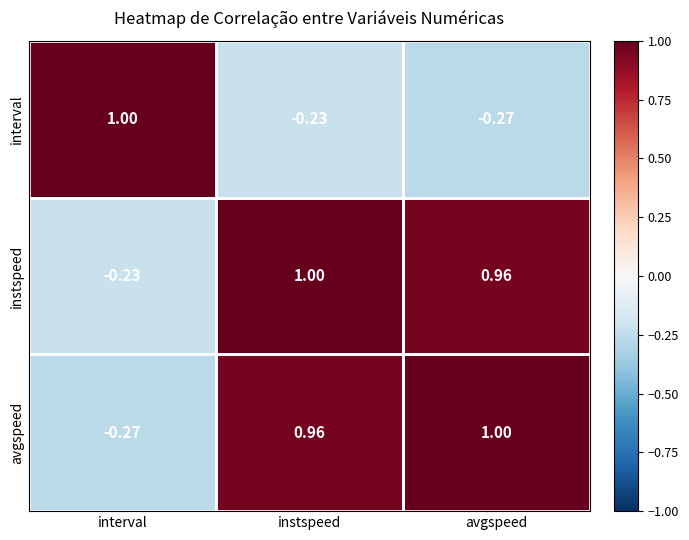

How many distinct data groups are displayed?

3